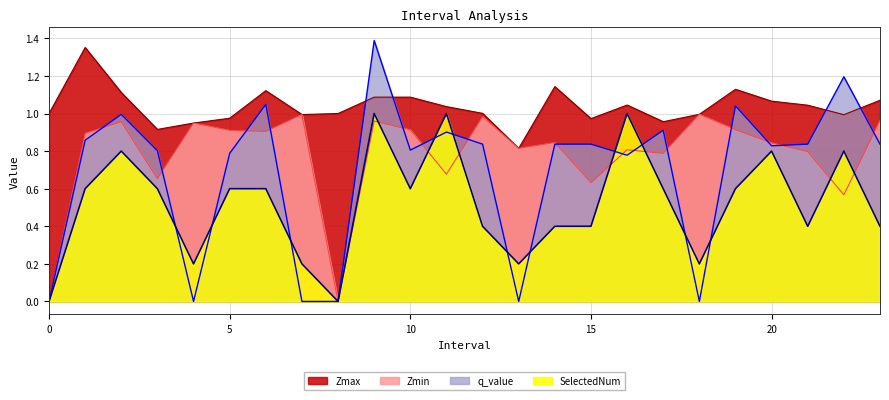

How many positive values does the SelectedNum series have?

22